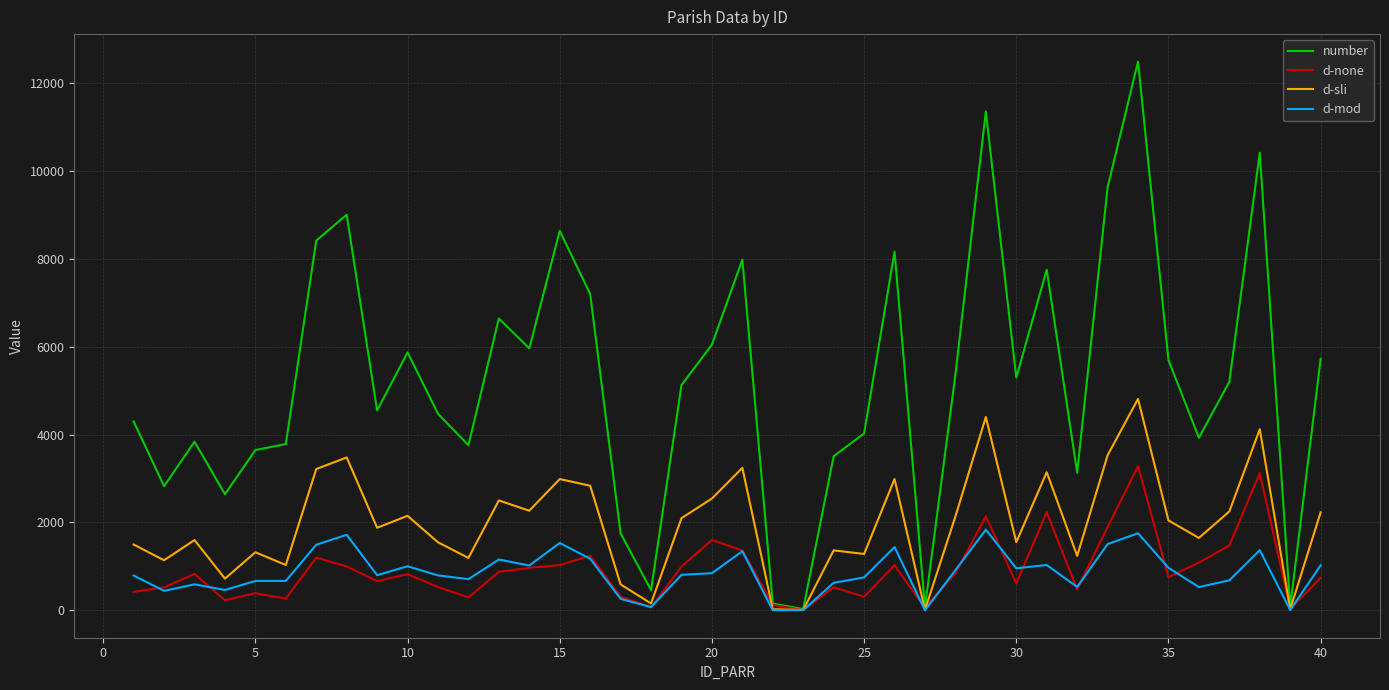

Which series has the widest spread of values?

number